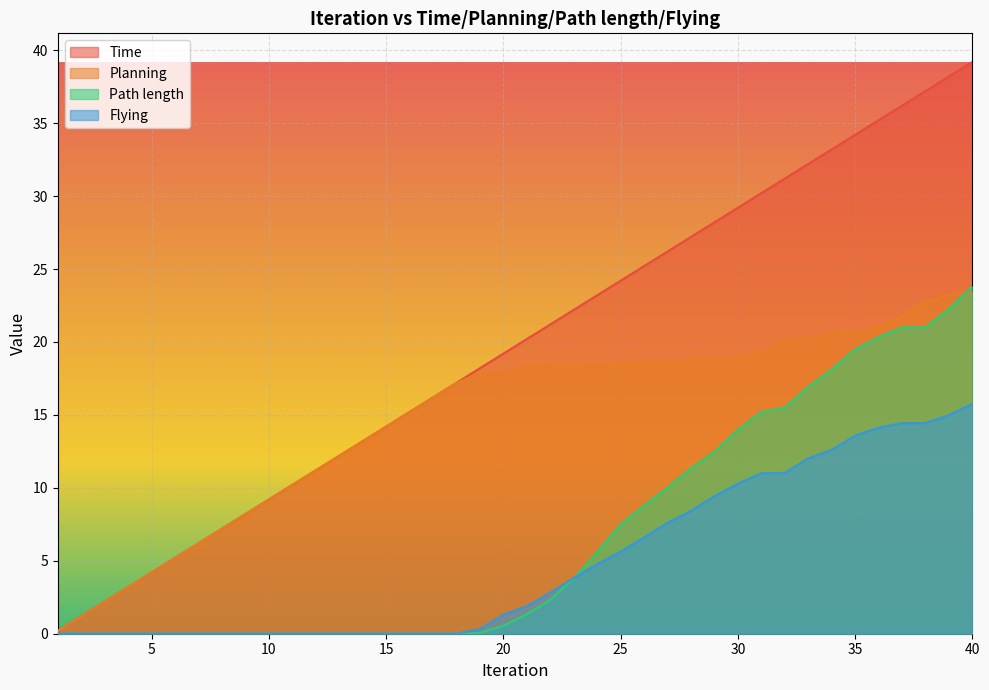

True or false: Path length has a value of 0.0 at 10.

True